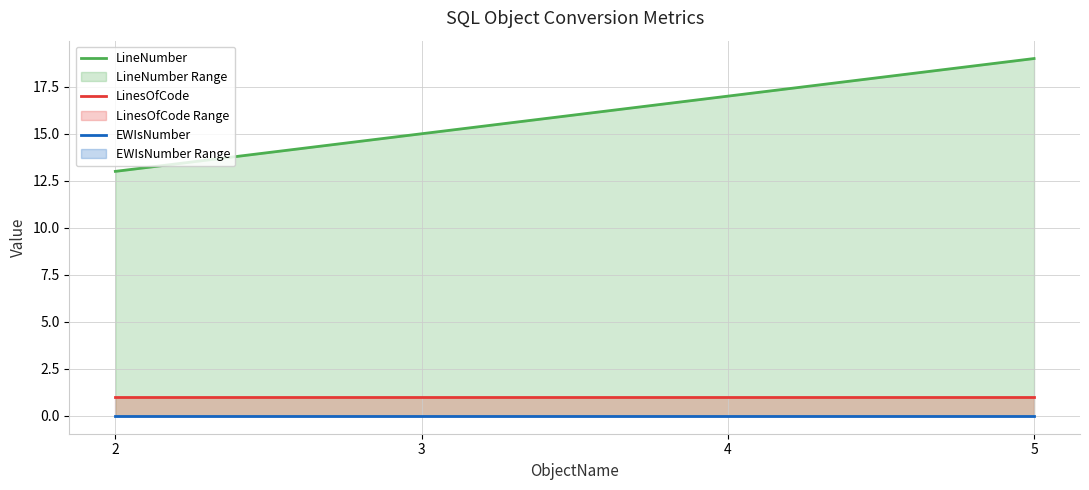

Is the value of LineNumber at 3 greater than the value of LinesOfCode at 2?

Yes